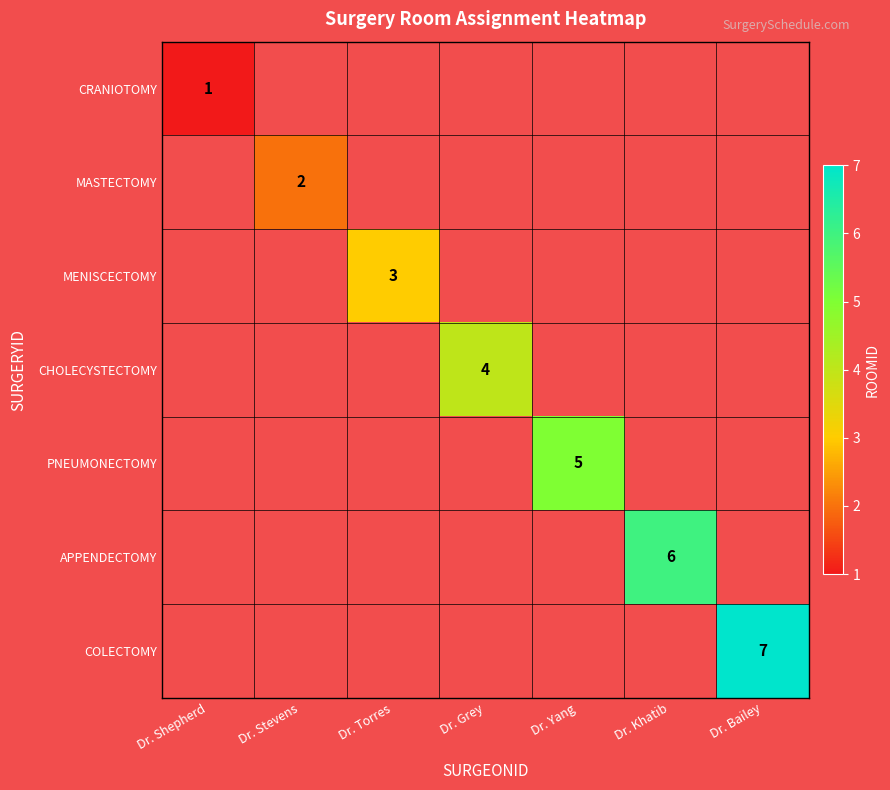

The value of MENISCECTOMY at Dr. Torres is 3. True or false?

True